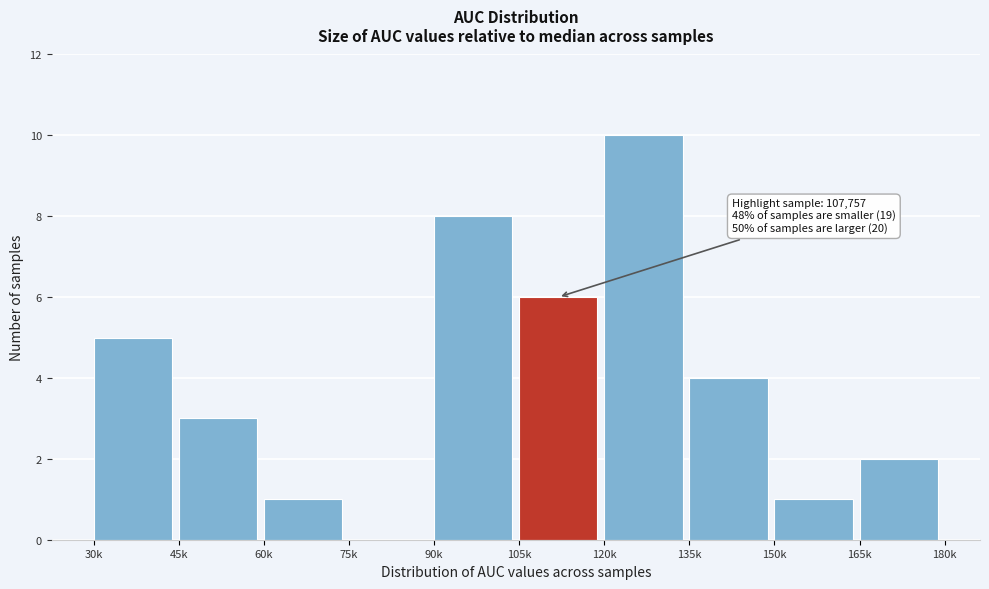

Reading left to right, what are all the values shown in this chart?

30k=5	45k=3	60k=1	75k=0	90k=8	105k=6	120k=10	135k=4	150k=1	165k=2